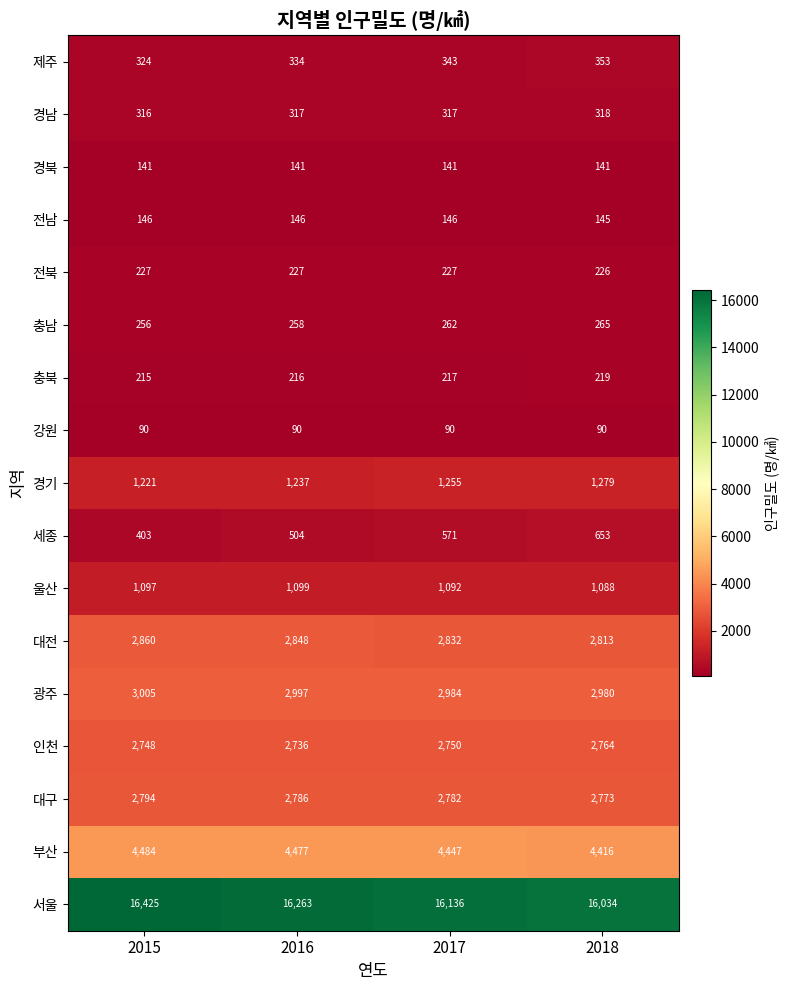

Is it true that 대전 equals 1165 at 2018?

False